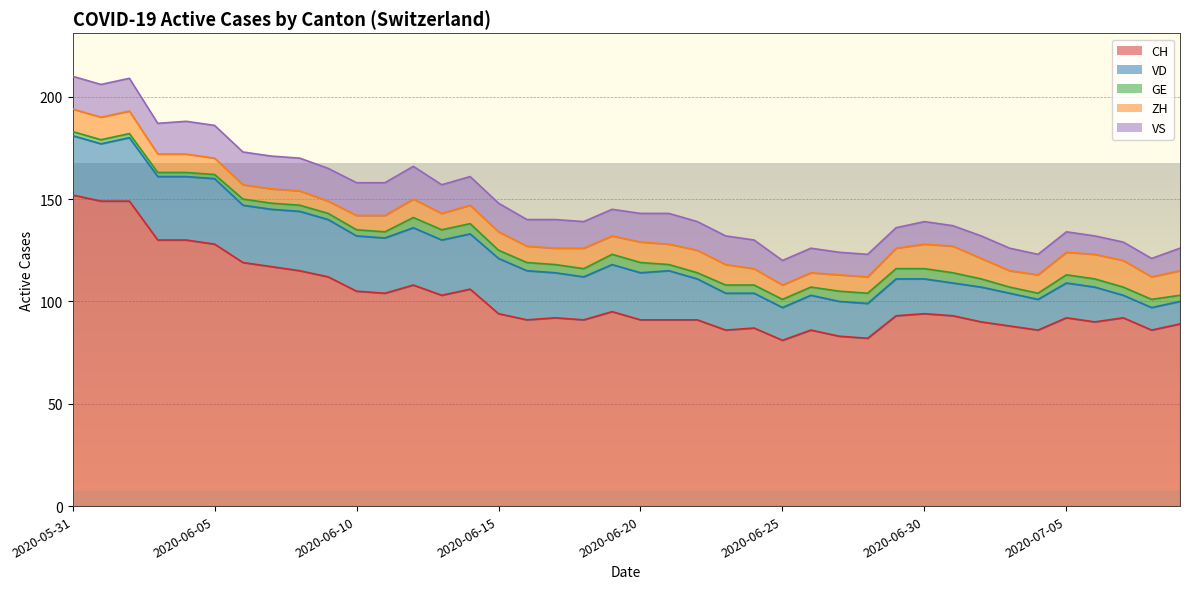

Rank the series by their maximum value, from lowest to highest.

GE, ZH, VS, VD, CH